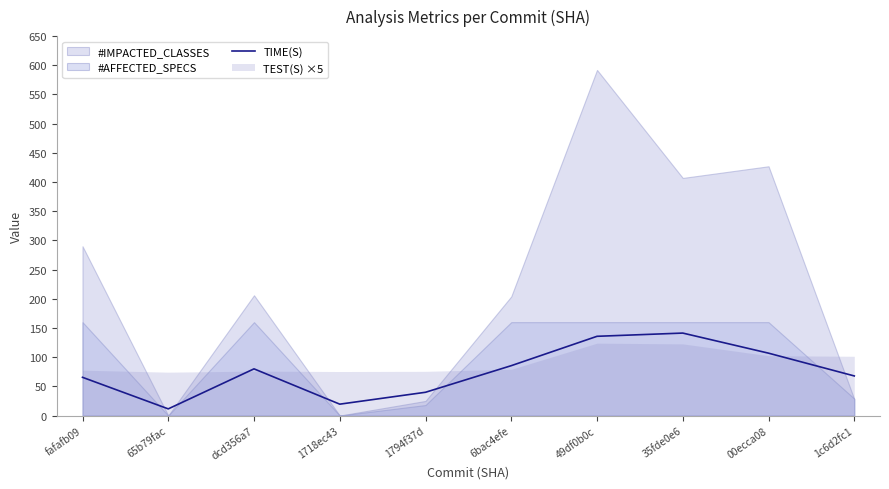

What is the value of the 2nd point from the left?

11.5